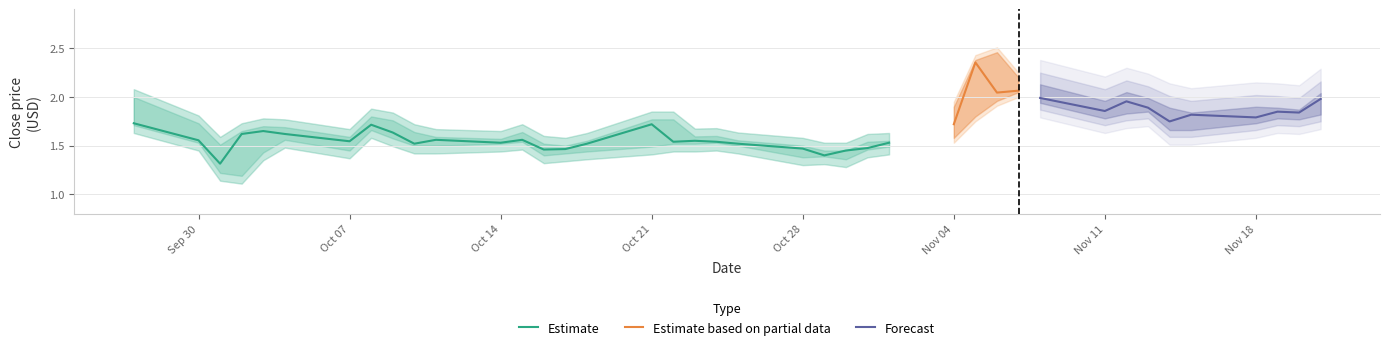

The Estimate series shows 0.8 at Oct 14. True or false?

False